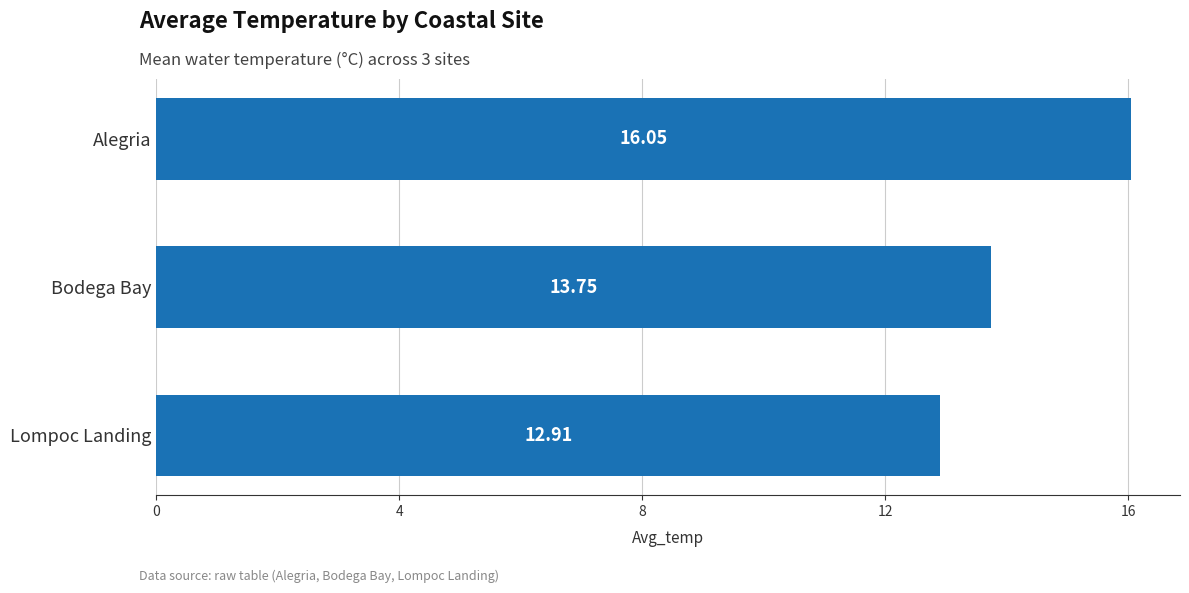

Approximately how many times larger is the value at Bodega Bay compared to Alegria?

0.9